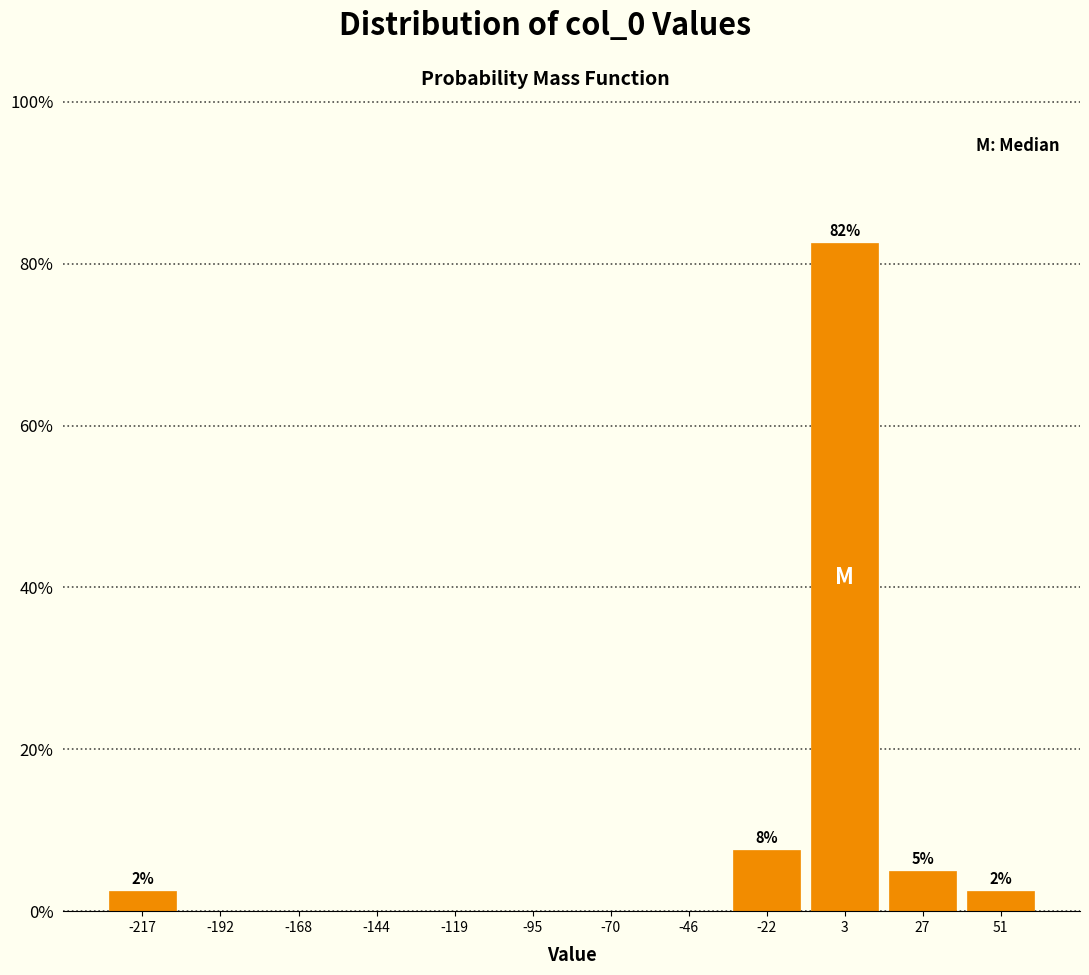

Over which range of the x-axis is the bar tallest?

-10 to 15